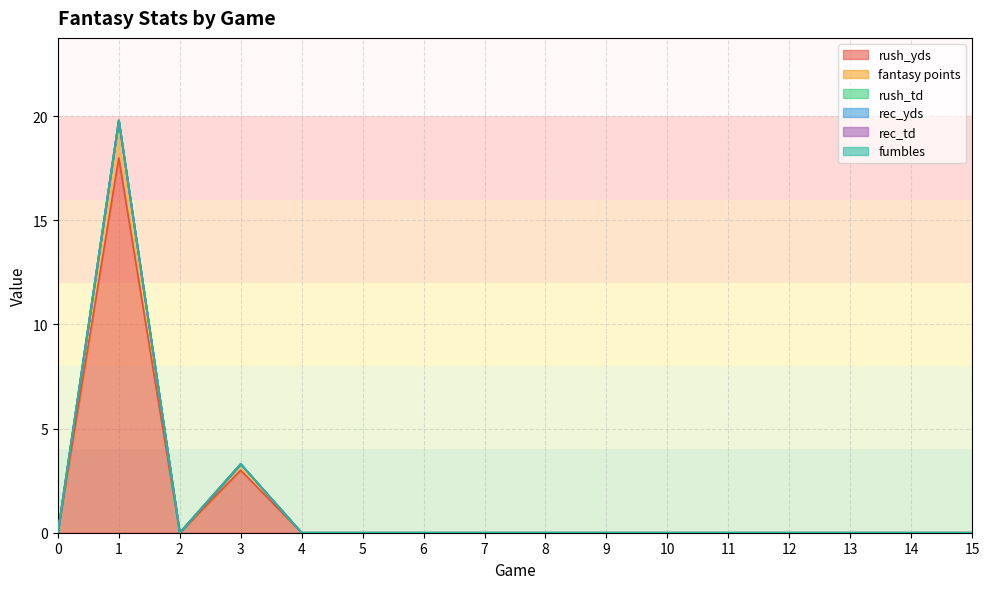

True or false: rec_yds and rush_td intersect in this chart.

False